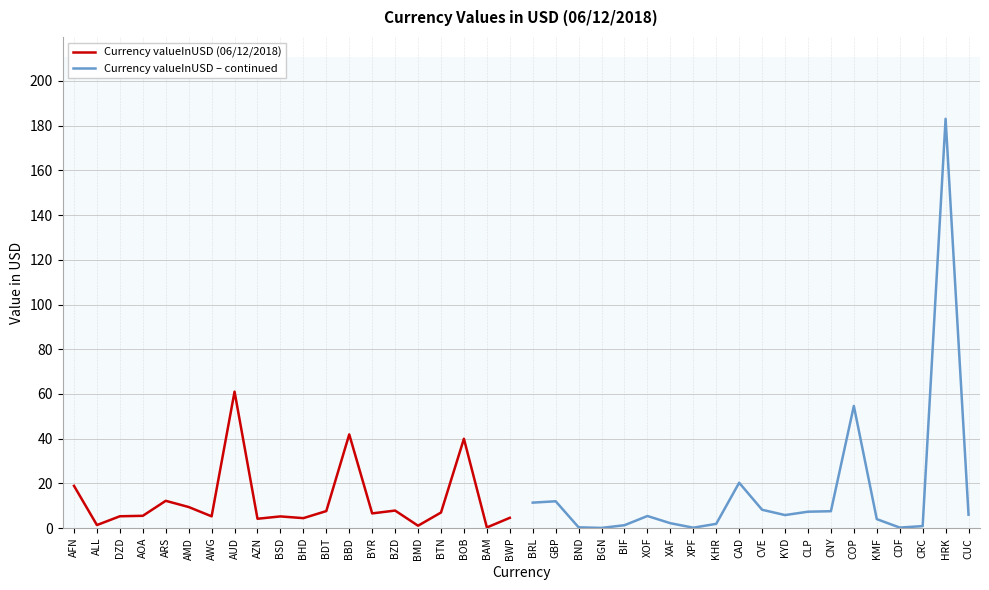

Which category has the lowest value in the Currency valueInUSD (06/12/2018) series?

BAM